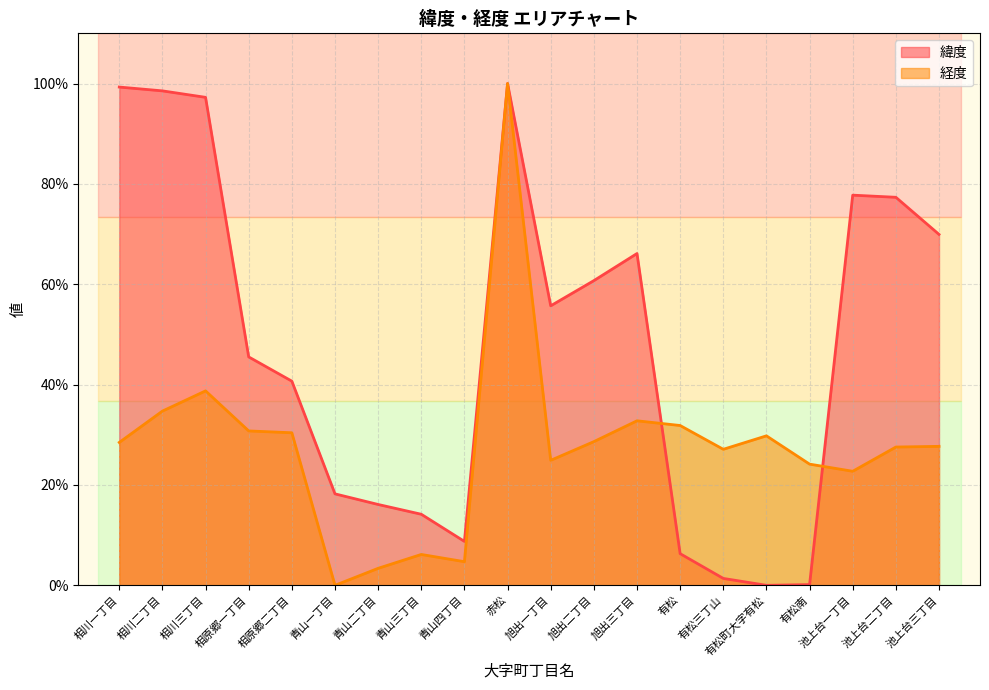

What is the label of the 14th point from the right?

青山二丁目